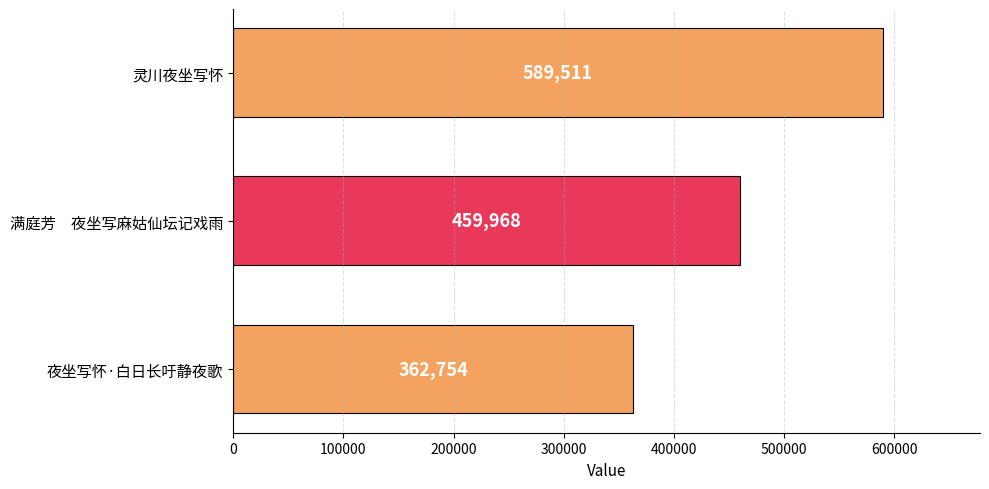

List the labels in order of value, smallest first.

夜坐写怀·白日长吁静夜歌, 满庭芳　夜坐写麻姑仙坛记戏雨, 灵川夜坐写怀